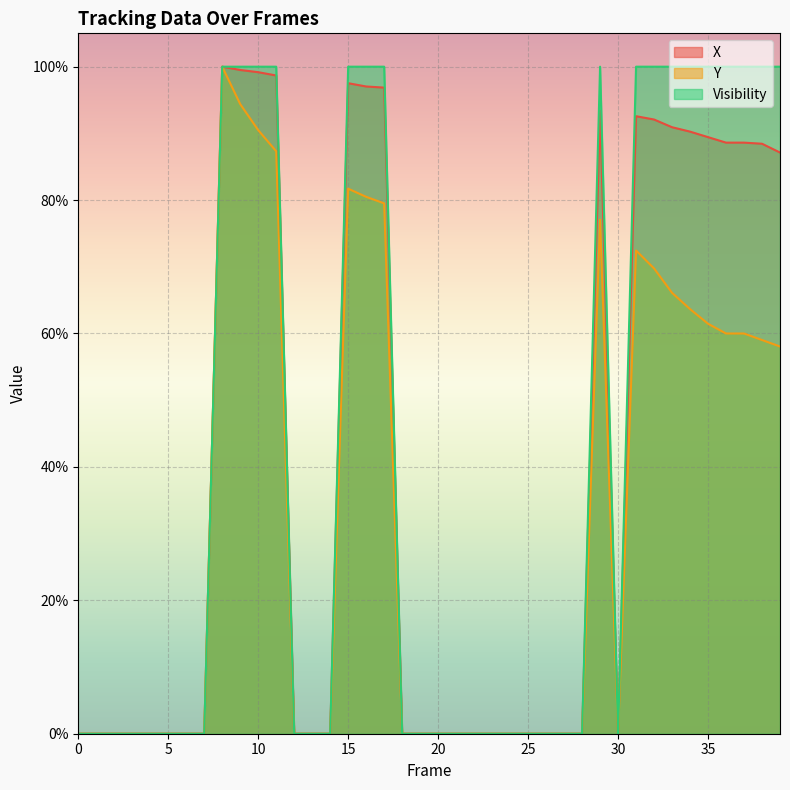

What is the maximum value shown in the chart?

1.0